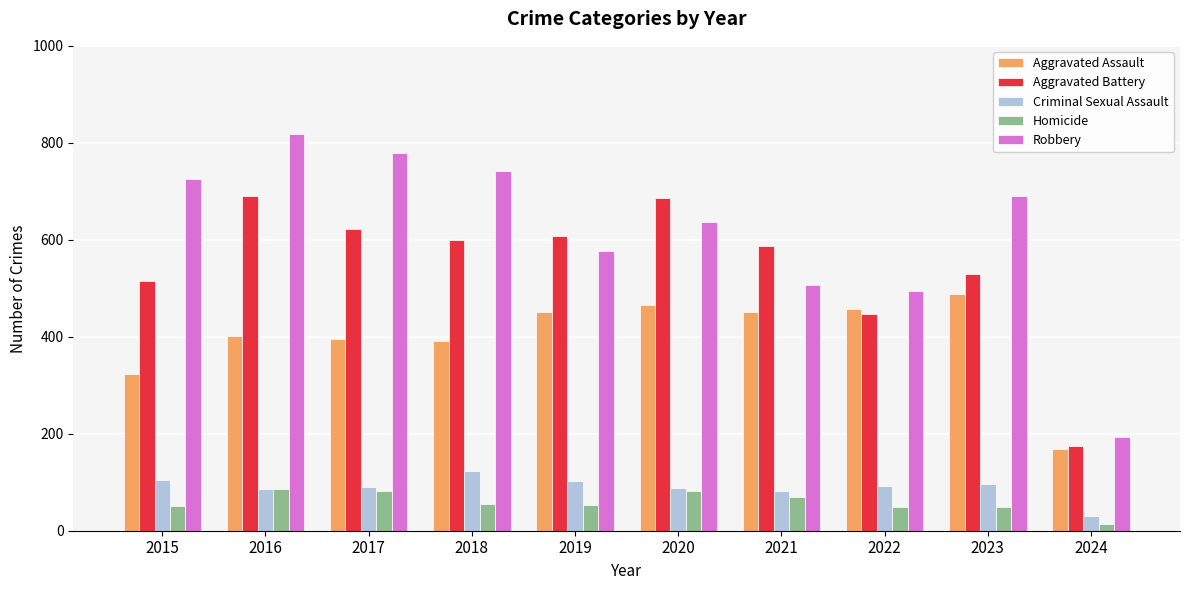

What value does the Homicide series have at 2017, to the nearest 5?

80